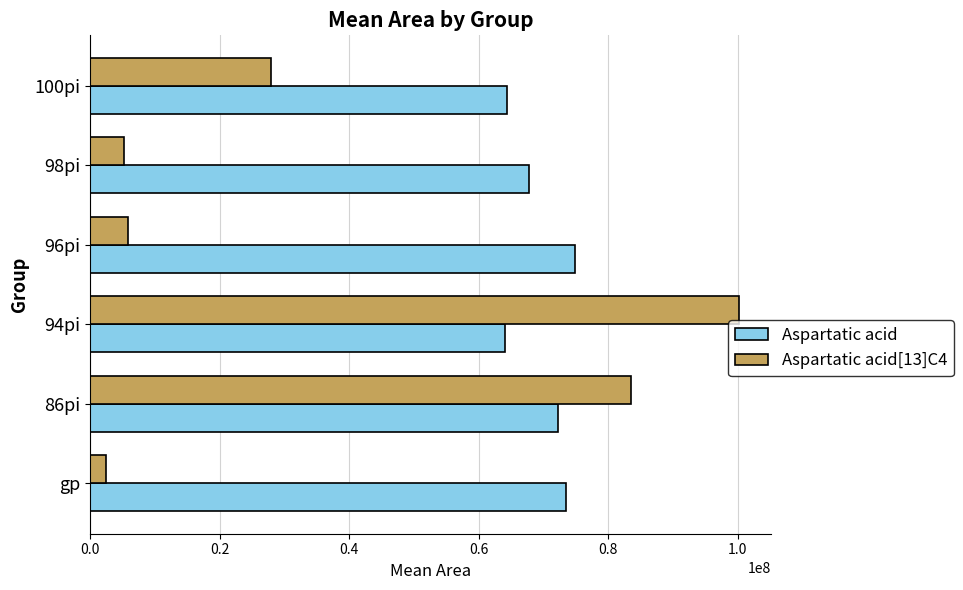

What is the smallest value displayed?

2456514.0